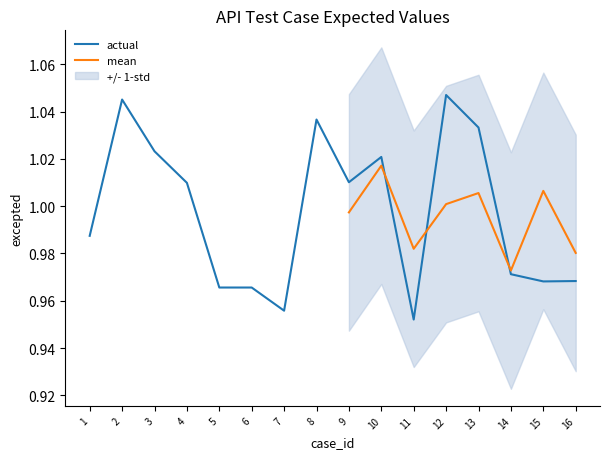

True or false: excepted and std_lower cross at least once.

False